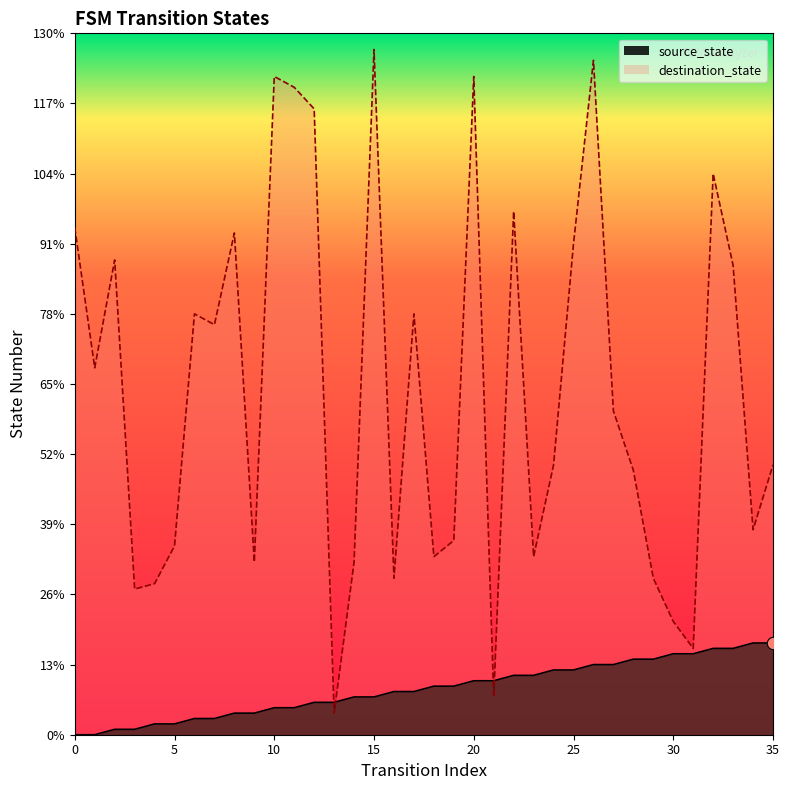

Which series reaches the maximum Y coordinate?

destination_state